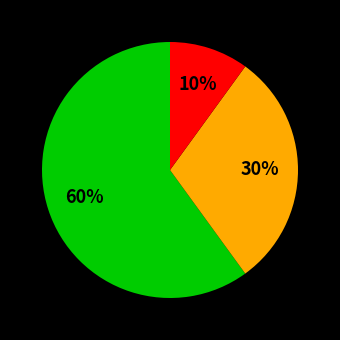

Is there any slice that represents more than half of the pie?

Yes